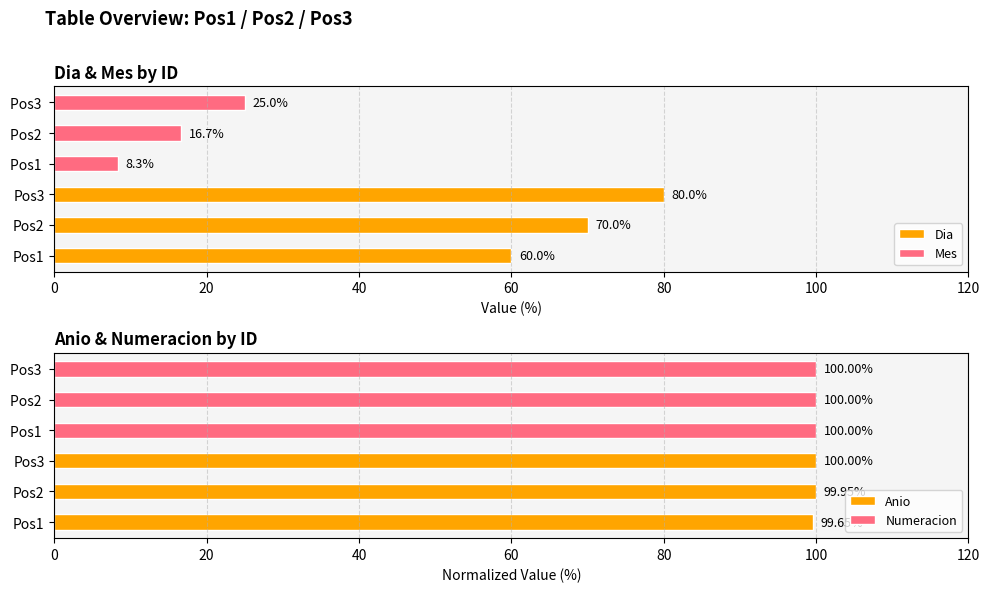

What is the greatest value displayed?

100.0